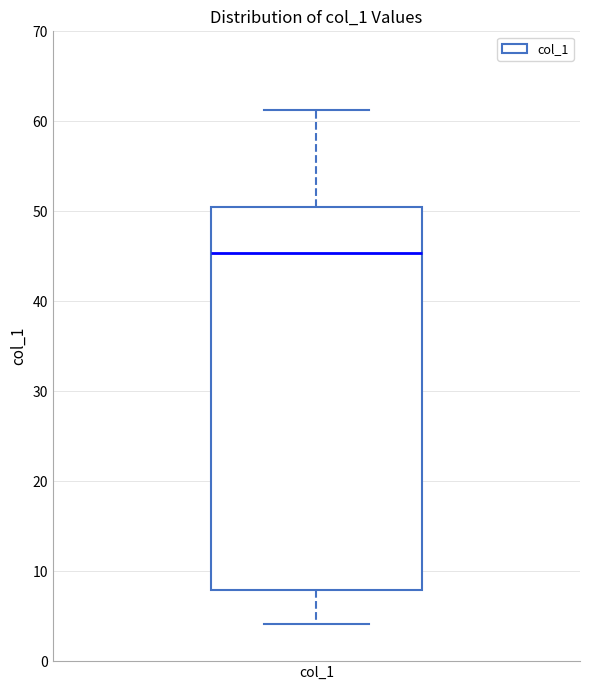

Read this box plot against the y-axis: the position of the median line, the range covered by the box, and the ends of both whiskers. The values are not printed on the chart, so give them approximately, as read against the axis.

median 45, box 8 to 50, whiskers 4 to 61